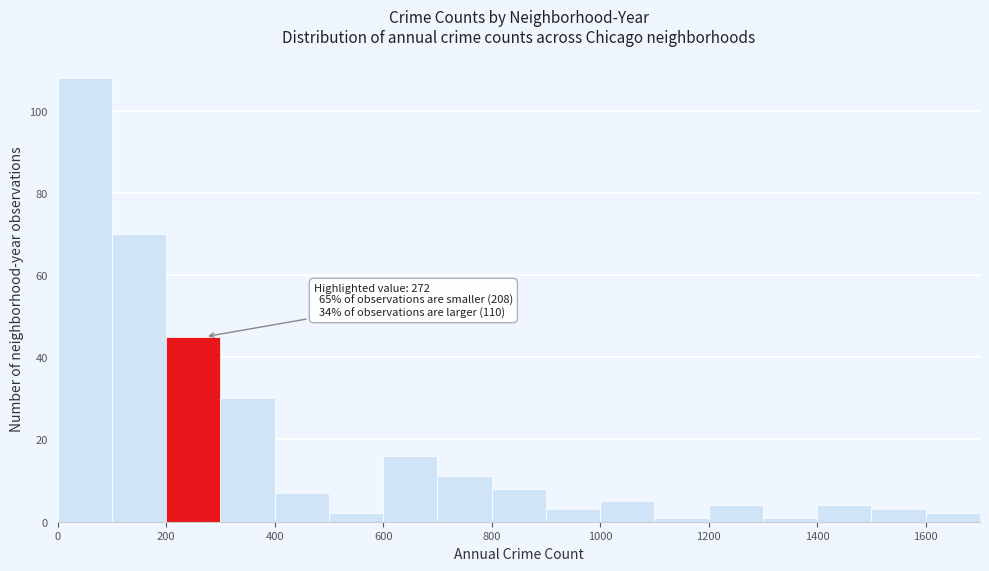

Over which range of the x-axis is the bar tallest?

0 to 100